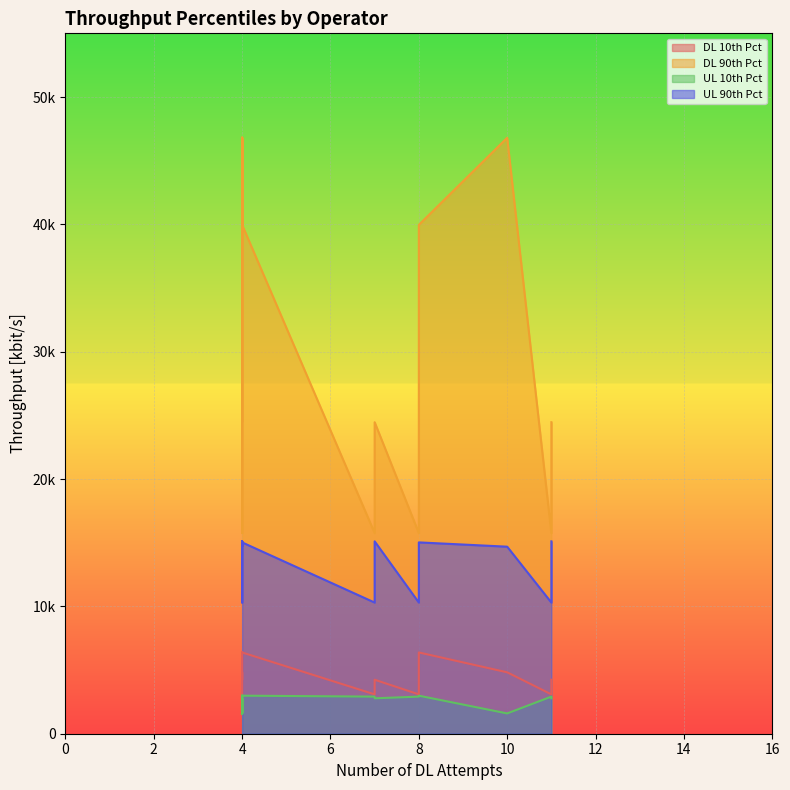

Between 4 and 4, which is larger?

4